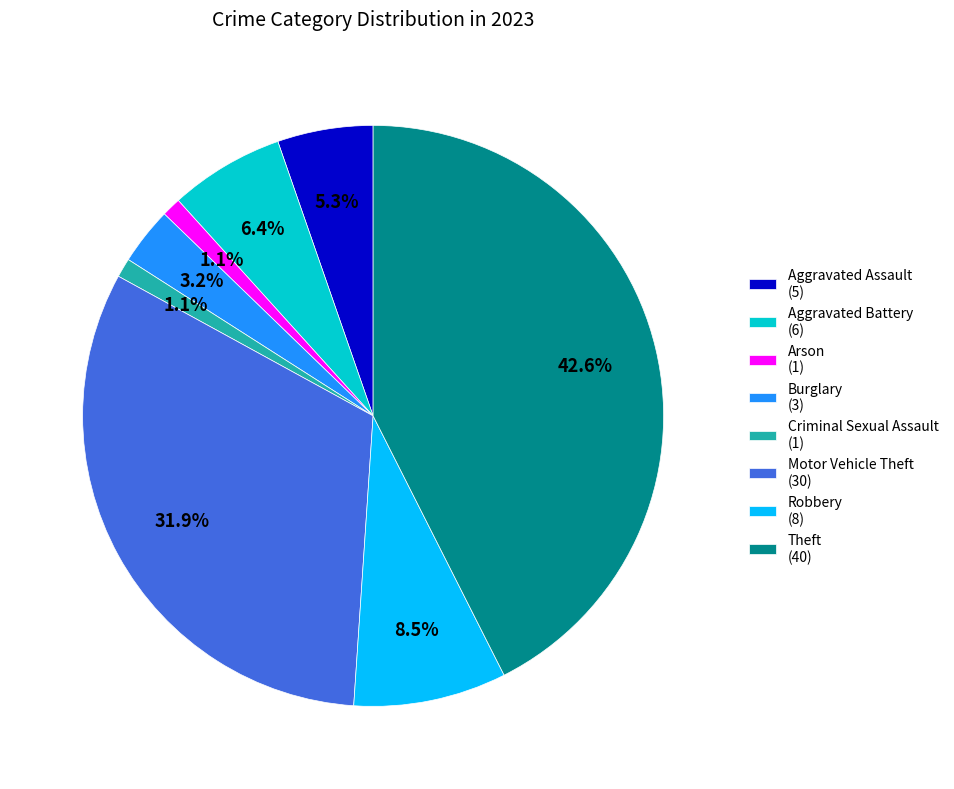

What is the ratio of the value at Aggravated Assault to the value at Motor Vehicle Theft?

0.2